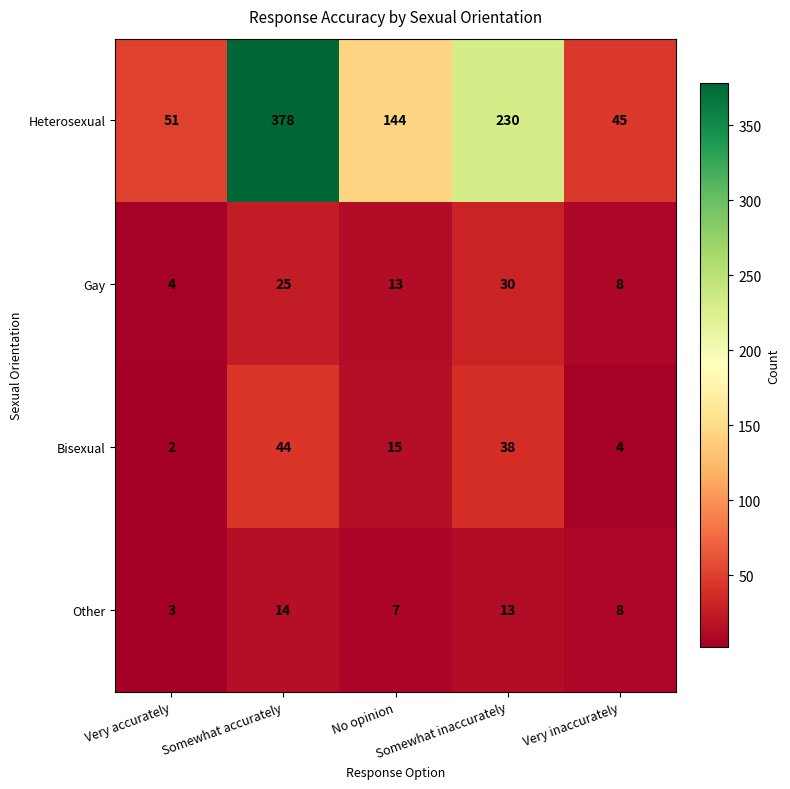

What is the highest value of the Bisexual series?

44